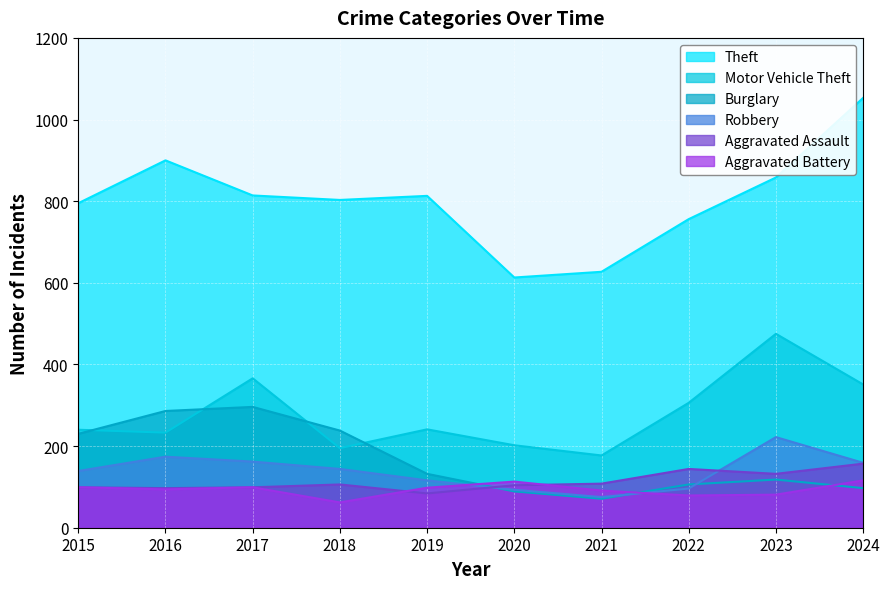

Which category has the lowest value in the Theft series?

2020